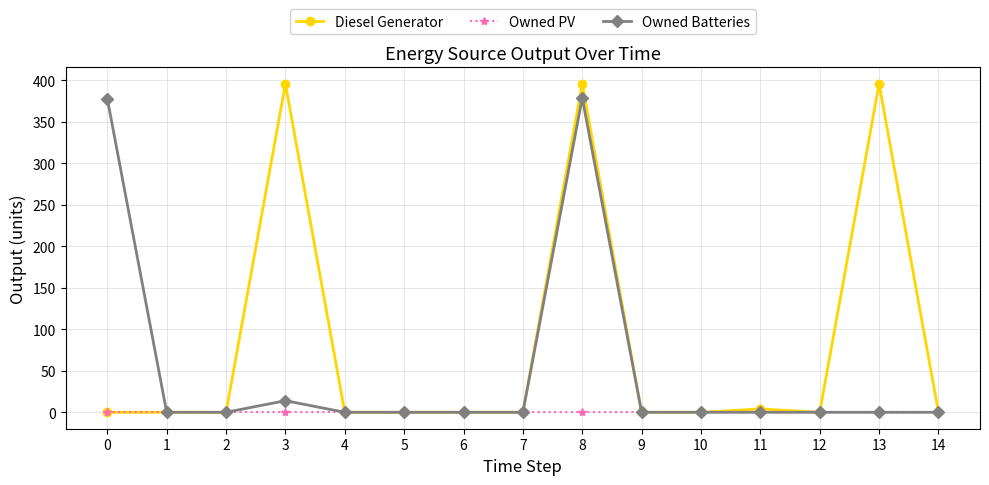

At how many categories does at least one series exceed 305?

4